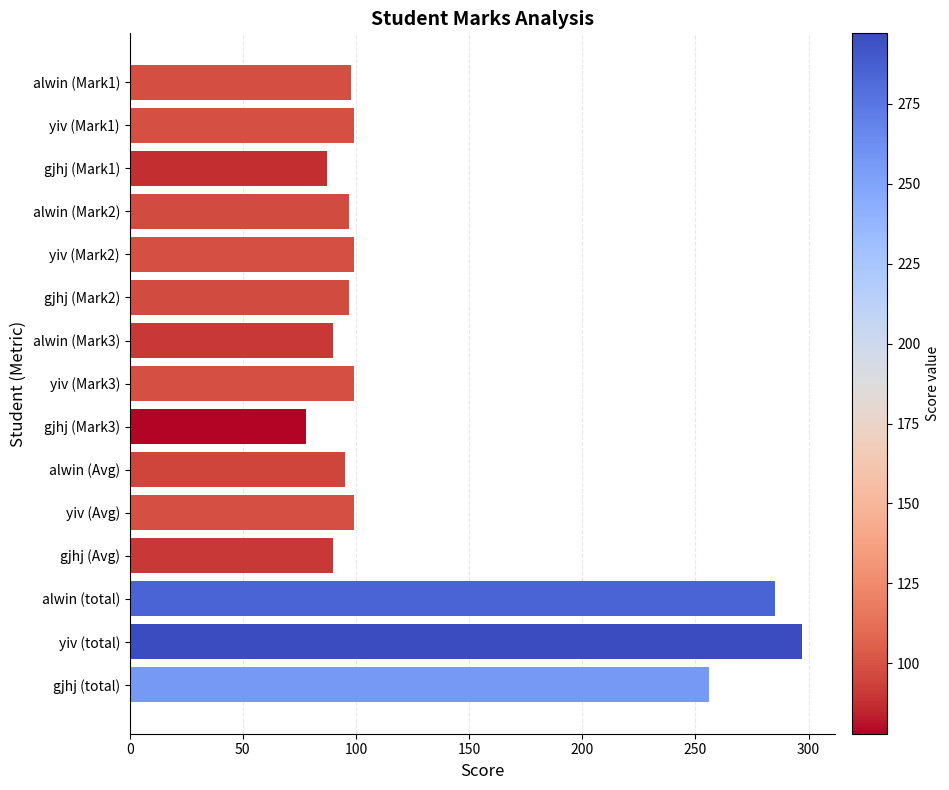

What is the label of the 14th bar from the bottom?

yiv (Mark1)